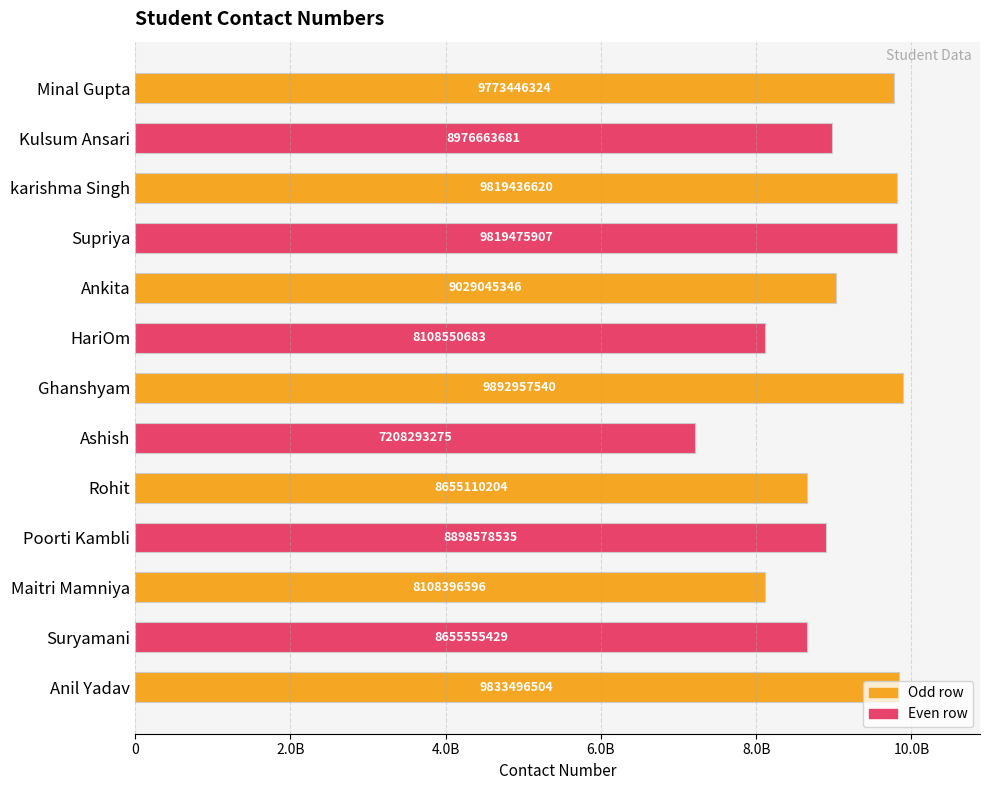

Does the chart contain any negative values?

No